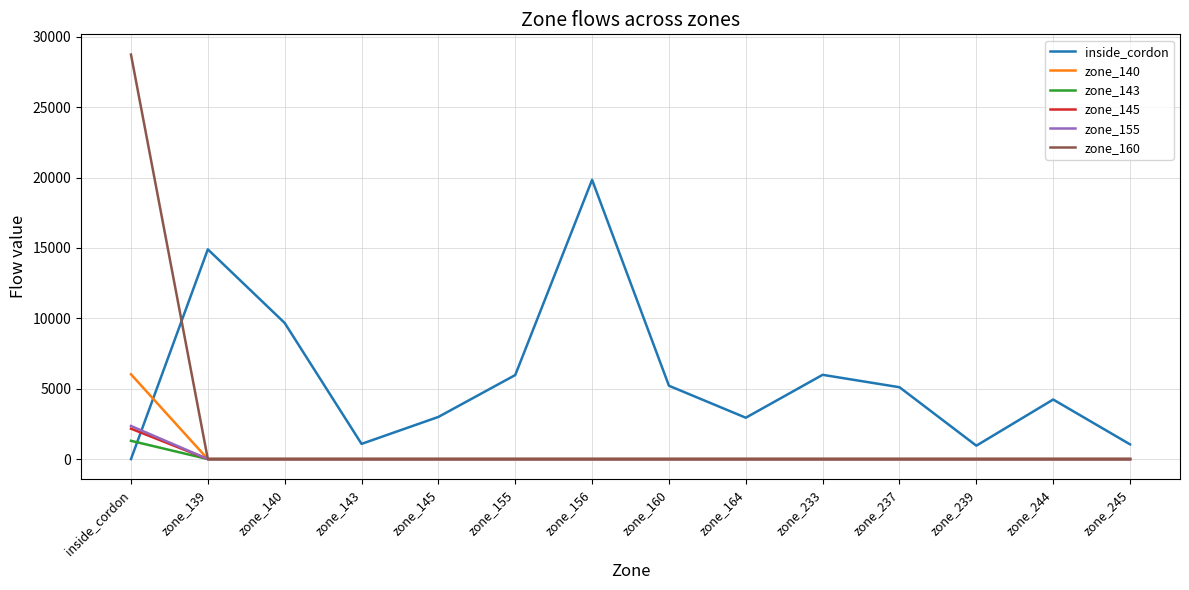

Where is the first local maximum for inside_cordon?

zone_139